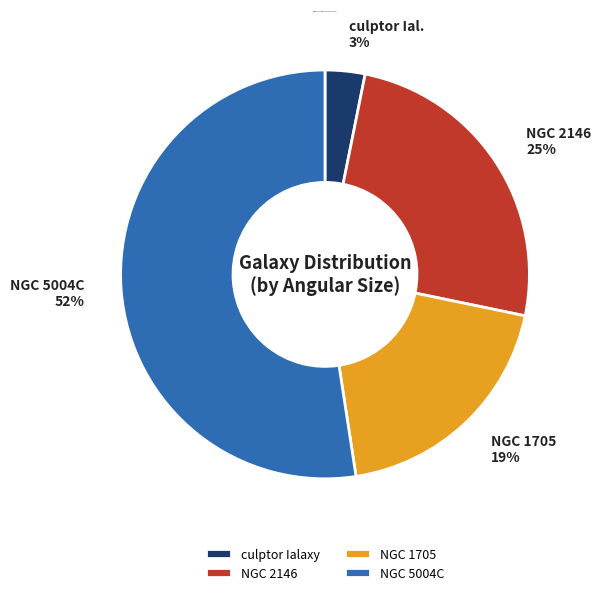

Count the number of slices in the pie.

4